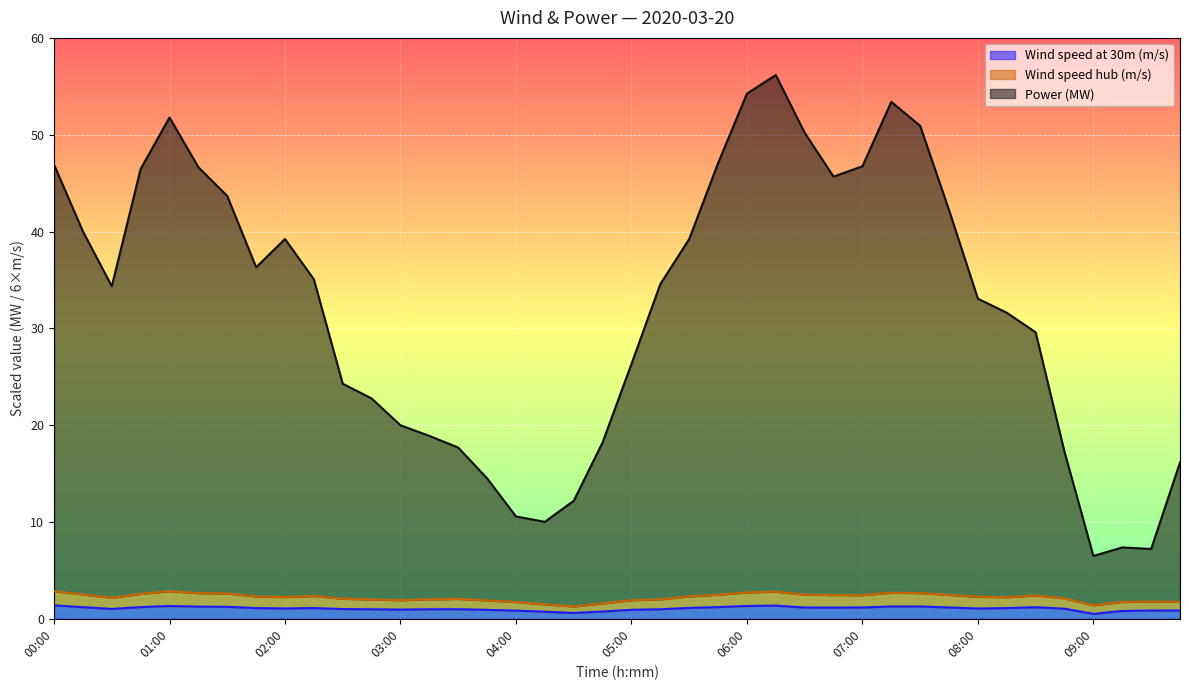

What is the average value of the Wind speed at 30m (m/s) series?

1.1